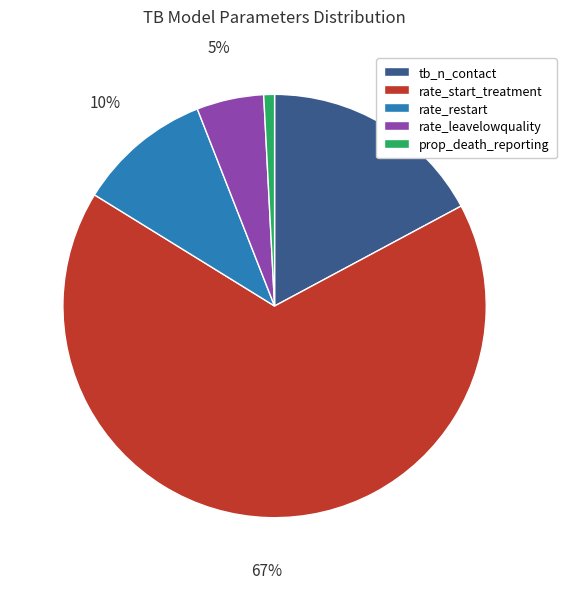

Is there a majority slice in this chart?

Yes